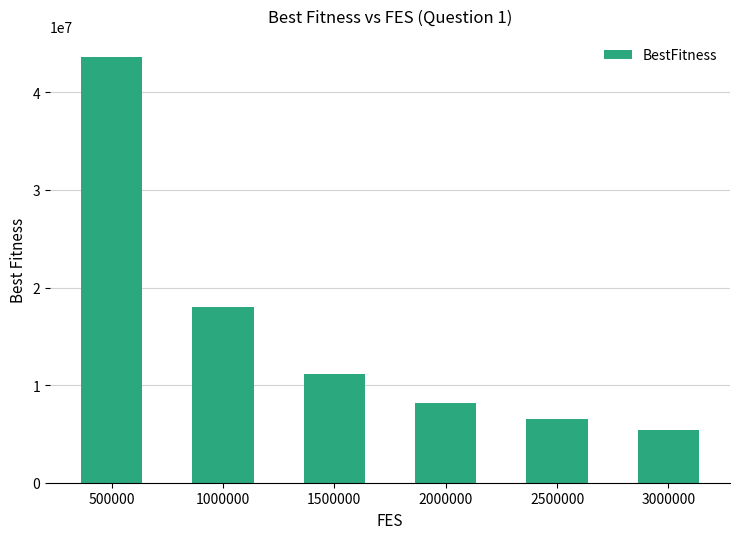

Reading left to right, list all the values displayed in this chart.

500000=43601427.2	1000000=18004806.6	1500000=11111145.2	2000000=8169911.7	2500000=6554211.8	3000000=5448025.5